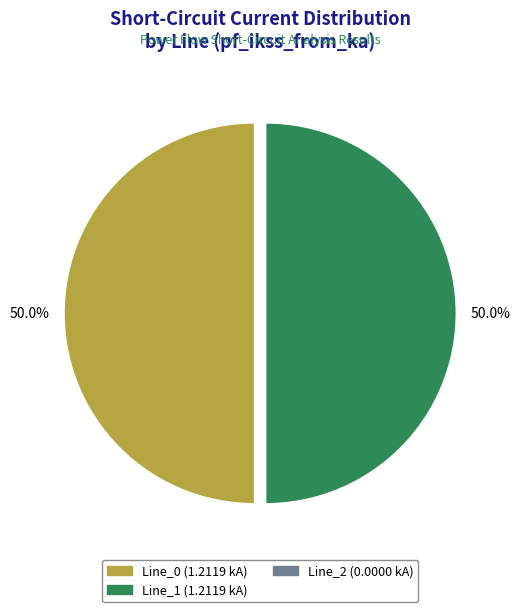

What is the total percentage of Line_1 and Line_0?

100.0%